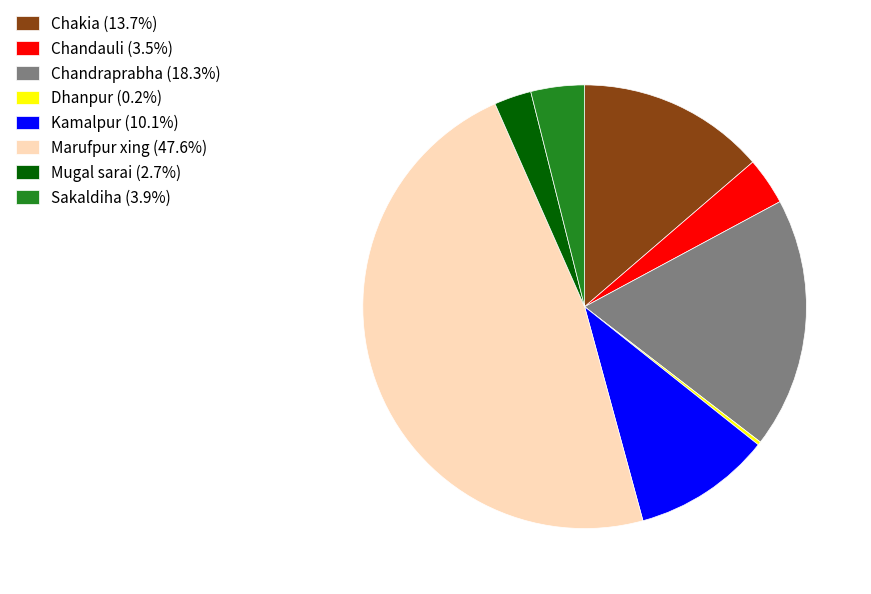

Approximately how many times larger is the value at Chandauli (3.5%) compared to Chakia (13.7%)?

0.3